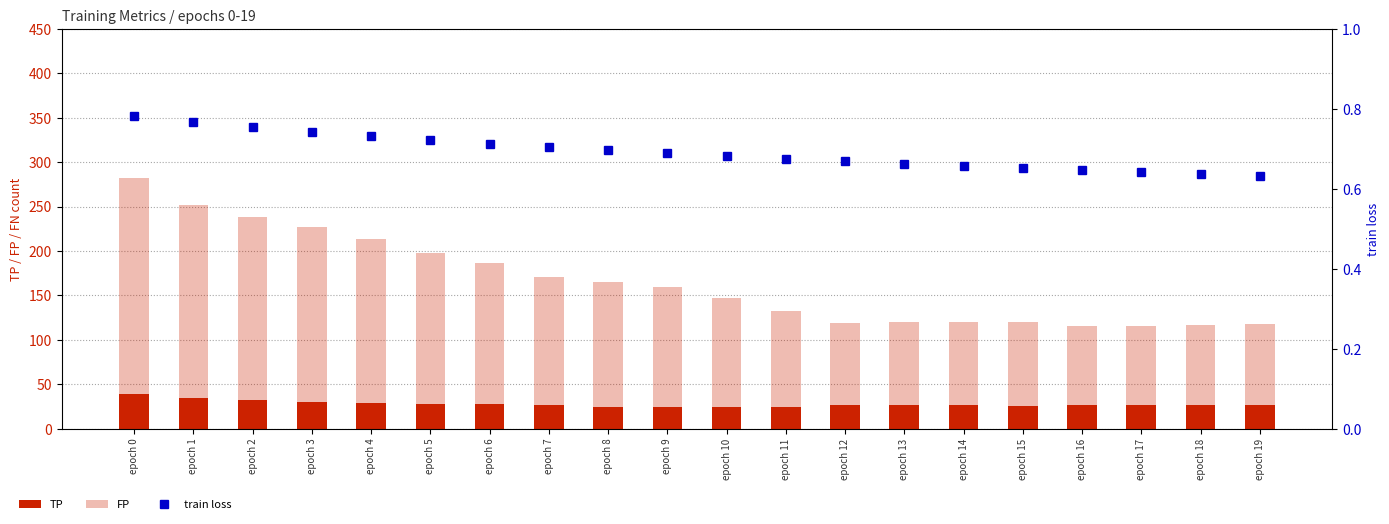

What is the maximum value shown in the chart?

282.0